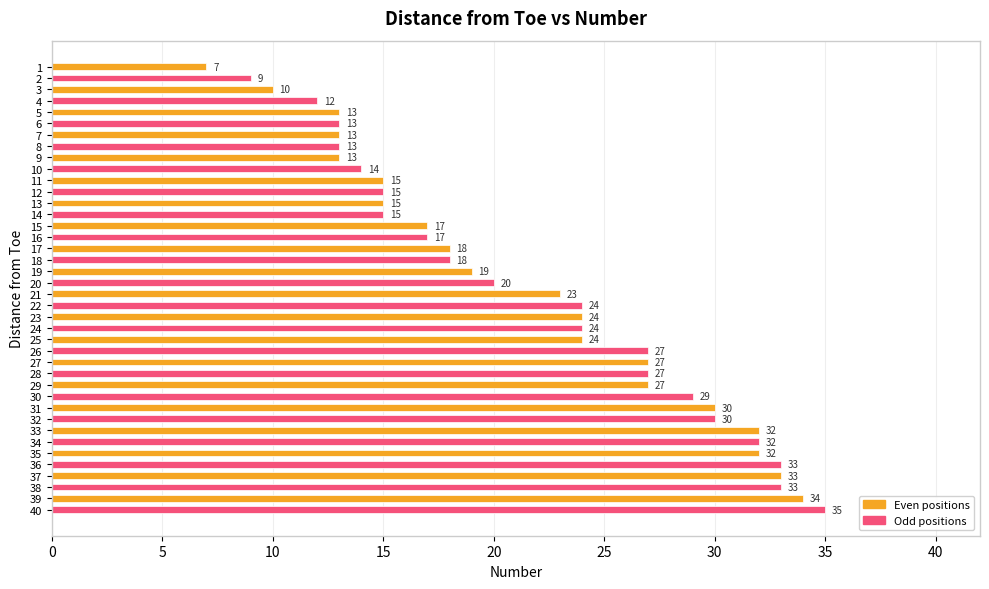

Reading top to bottom, transcribe all the data shown in this chart.

1=7	2=9	3=10	4=12	5=13	6=13	7=13	8=13	9=13	10=14	11=15	12=15	13=15	14=15	15=17	16=17	17=18	18=18	19=19	20=20	21=23	22=24	23=24	24=24	25=24	26=27	27=27	28=27	29=27	30=29	31=30	32=30	33=32	34=32	35=32	36=33	37=33	38=33	39=34	40=35